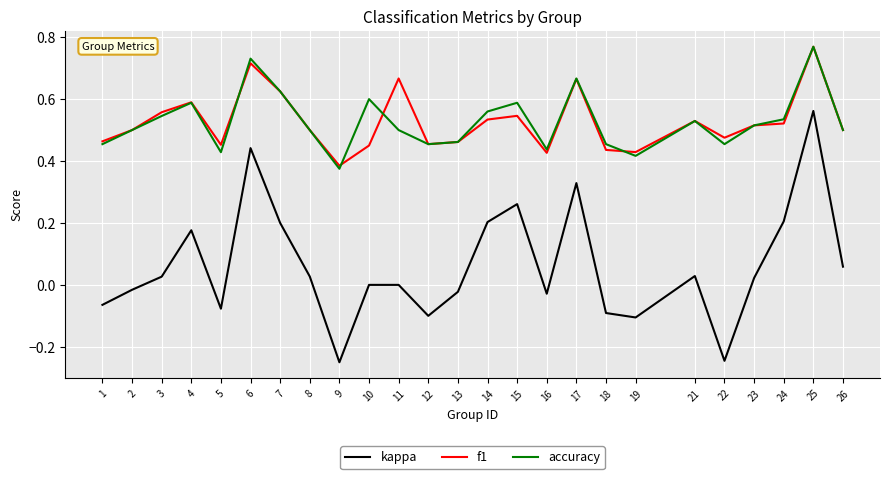

Where is accuracy nearest to the value 0?

9